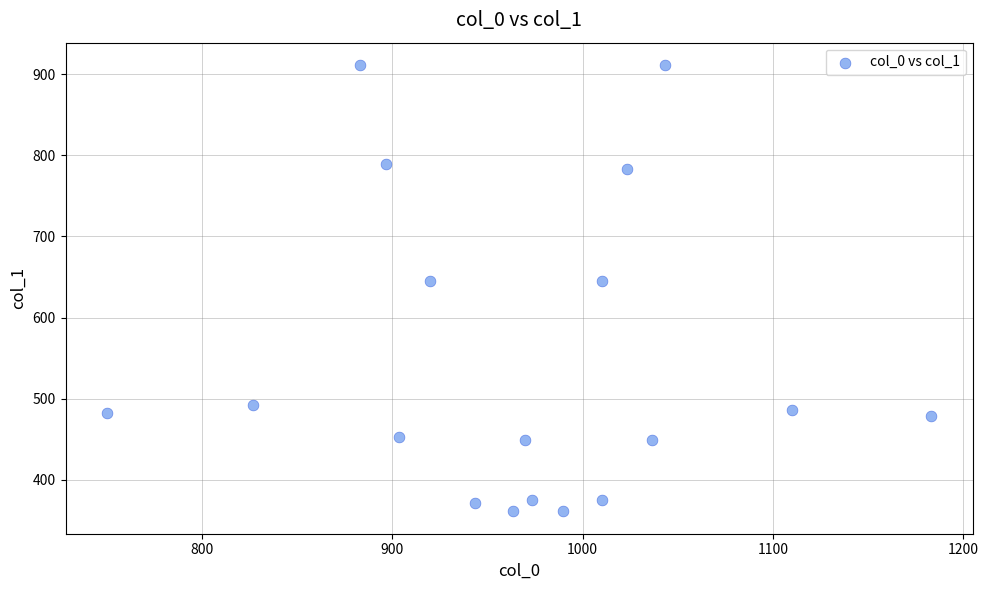

What is the range of Y values (max minus min)?

550.1